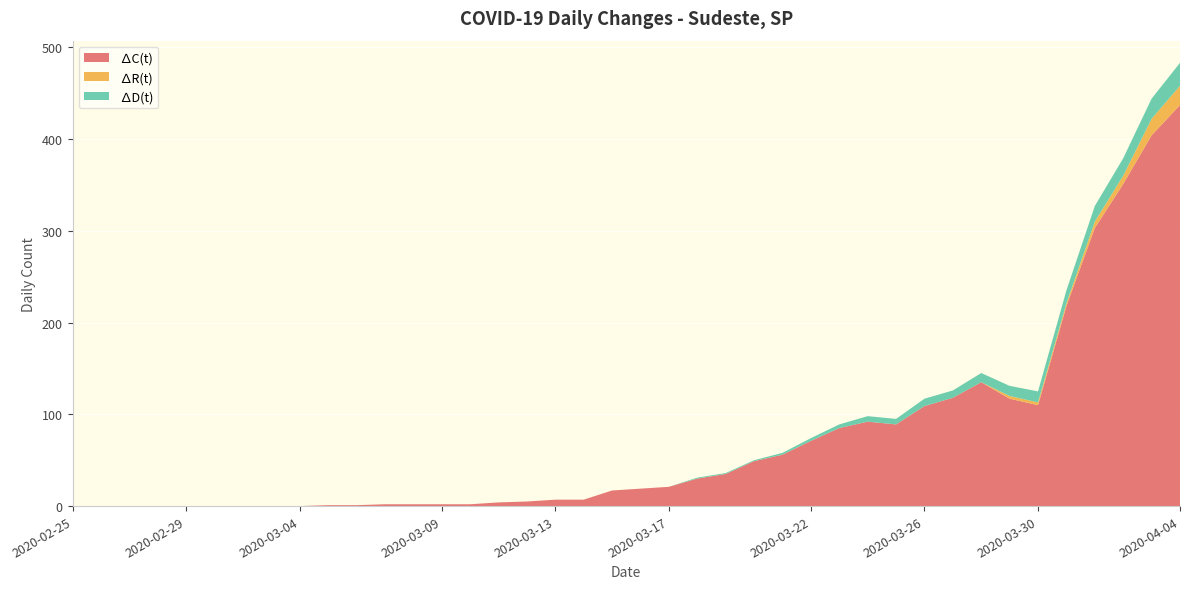

Reading left to right, what are all the values shown in this chart?

∆C(t): 0	0	0	0	0	0	0	0	0	1	1	2	2	2	2	4	5	7	7	17	19	21	30	35	49	56	71	85	92	89	109	118	135	117	110	218	303	351	404	437
∆R(t): 0	0	0	0	0	0	0	0	0	0	0	0	0	0	0	0	0	0	0	0	0	0	0	0	0	0	0	0	0	0	0	0	0	3	3	3	7	9	18	21
∆D(t): 0	0	0	0	0	0	0	0	0	0	0	0	0	0	0	0	0	0	0	0	0	0	1	1	1	2	3	4	6	6	8	8	10	11	12	14	17	19	22	25